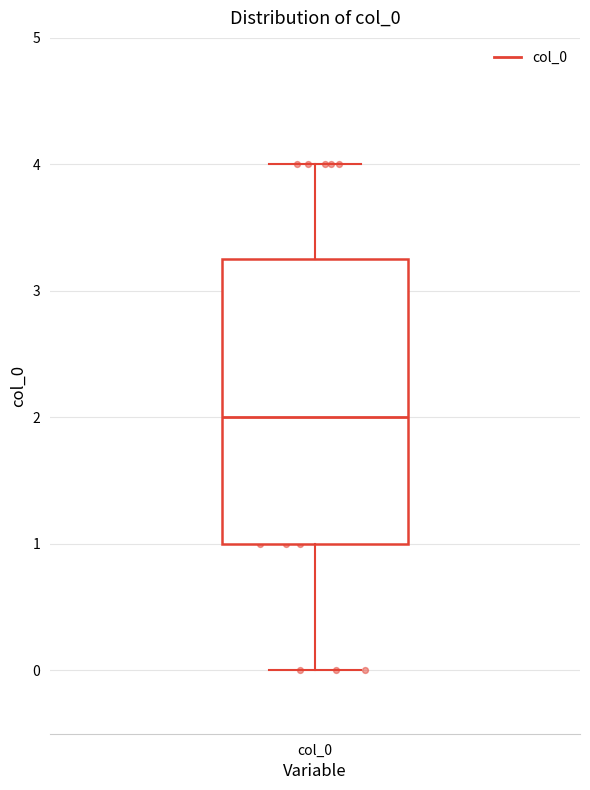

Transcribe this box plot: give where the median line is, the range the box spans, and where the two whiskers end, as read against the y-axis. The values are not printed on the chart, so give them approximately, as read against the axis.

median 2.0, box 1.0 to 3.3, whiskers 0.0 to 4.0